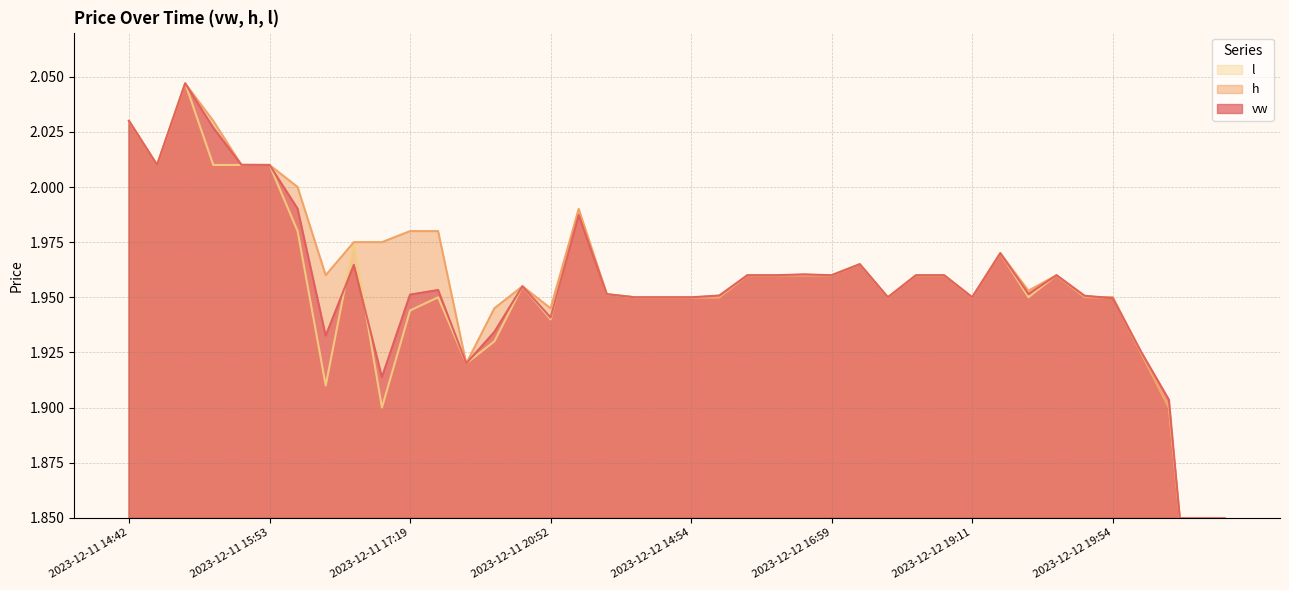

What is the lowest value of the l series?

1.7